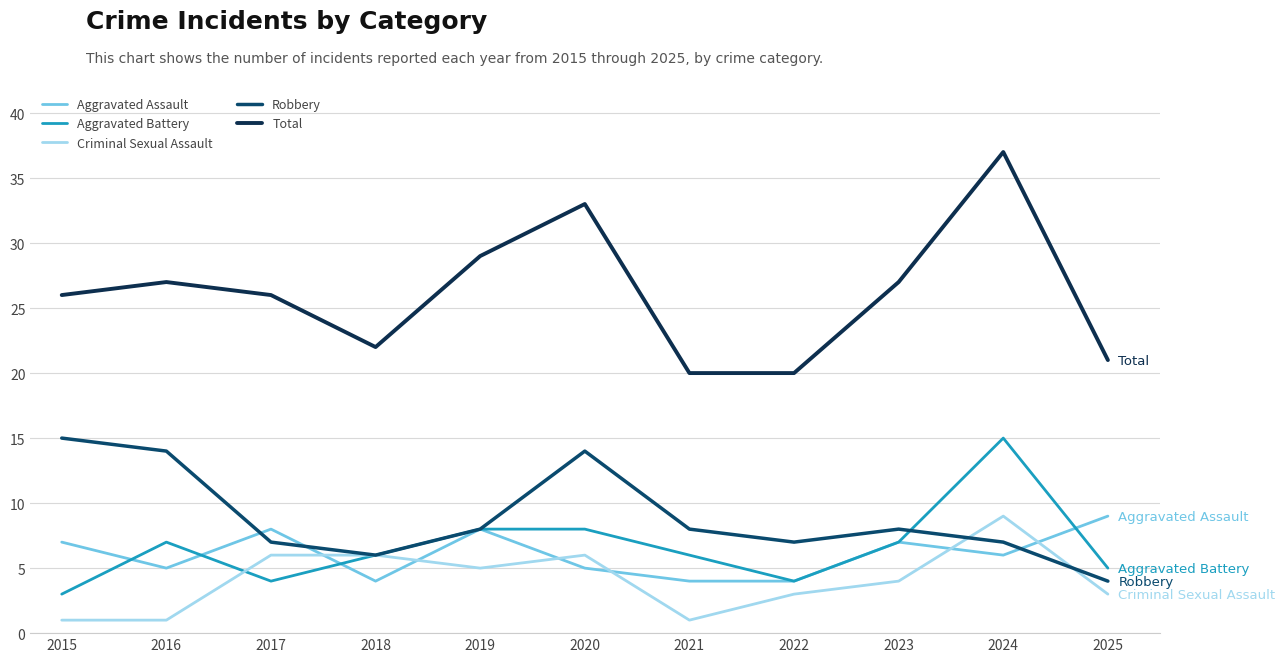

Does the chart display data point markers on the line(s)?

No